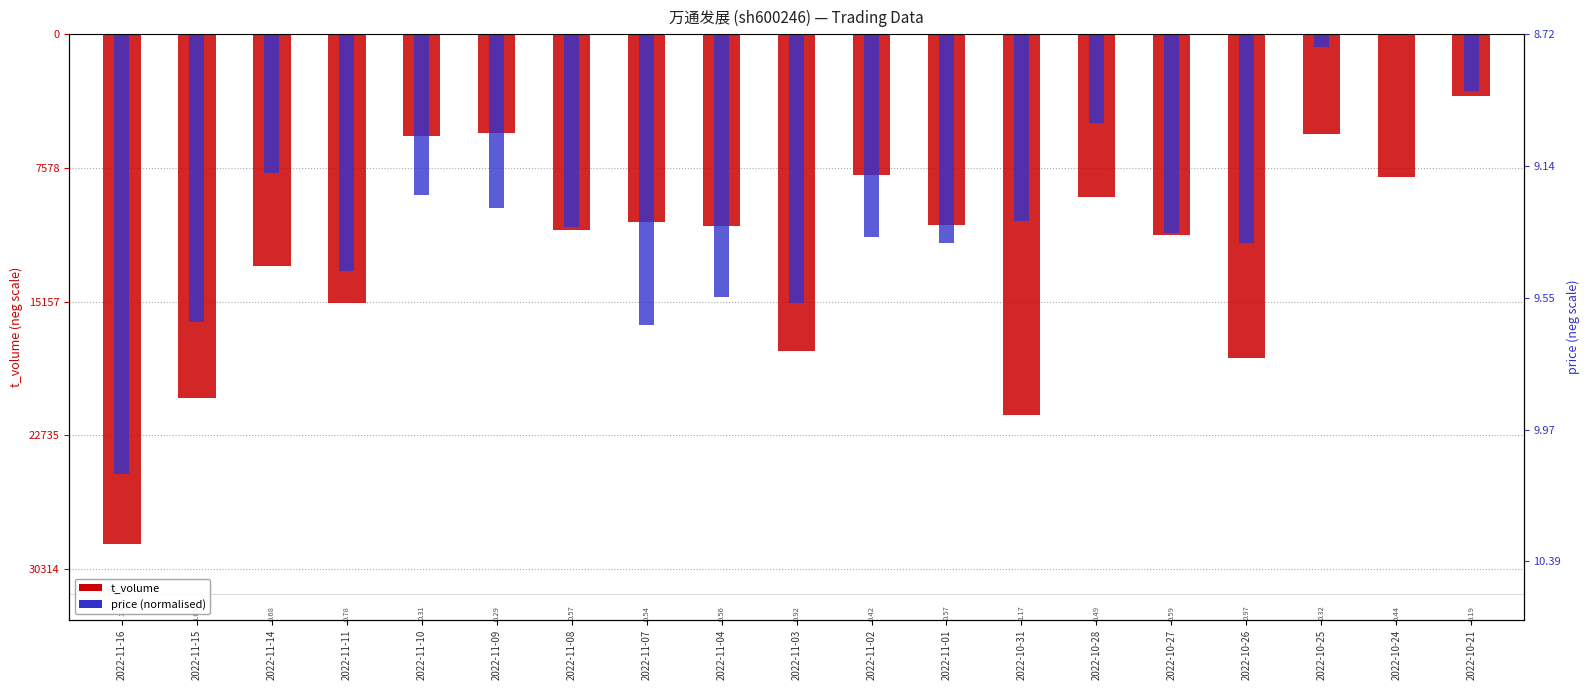

At which label does t_volume first exceed -10862?

2022-11-10